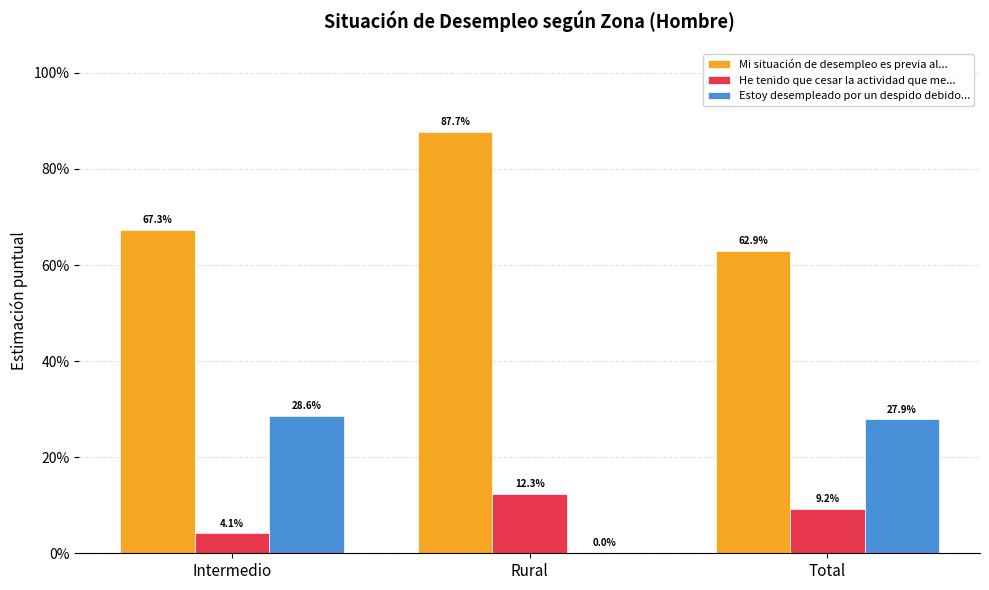

What are all the series names shown in the legend?

Mi situación de desempleo es previa al..., He tenido que cesar la actividad que me..., Estoy desempleado por un despido debido...